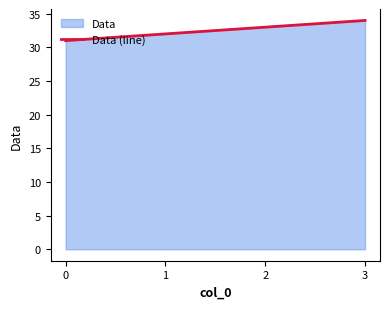

Reading left to right, what are all the values shown in this chart?

31	32	33	34